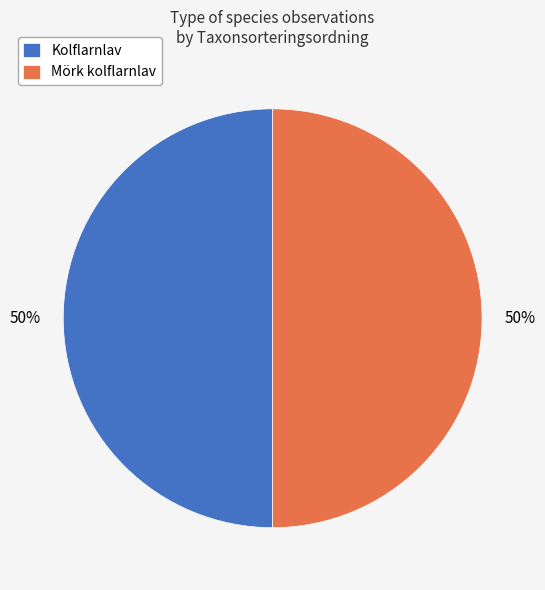

To the nearest percent, what portion does Mörk kolflarnlav represent?

50%